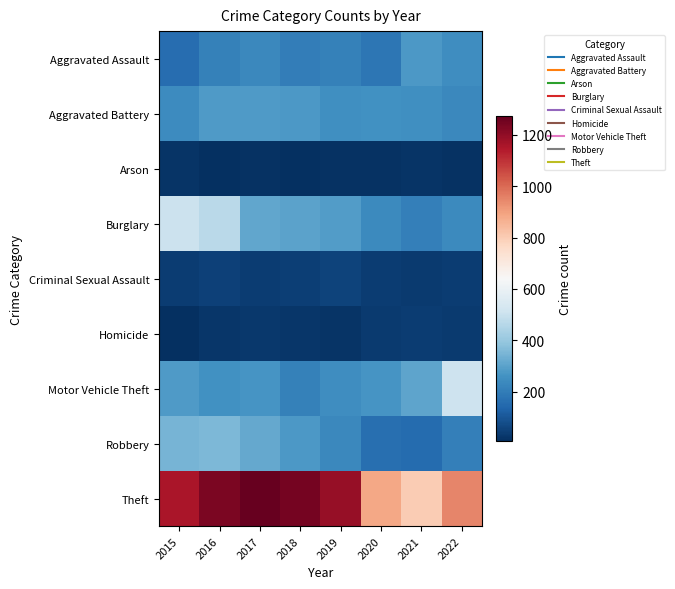

At 2021, list the series in order from largest to smallest.

Theft, Motor Vehicle Theft, Aggravated Assault, Aggravated Battery, Burglary, Robbery, Homicide, Criminal Sexual Assault, Arson